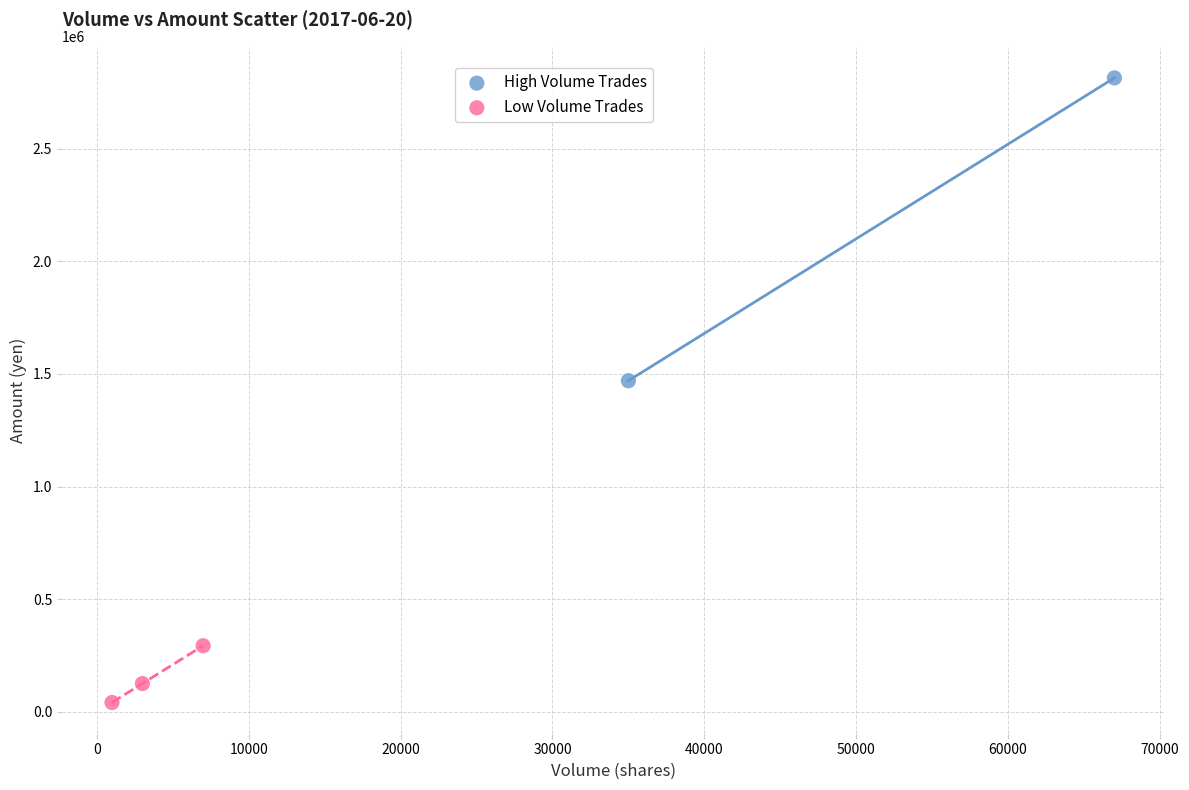

Which series has the widest spread of Y values?

High Volume Trades